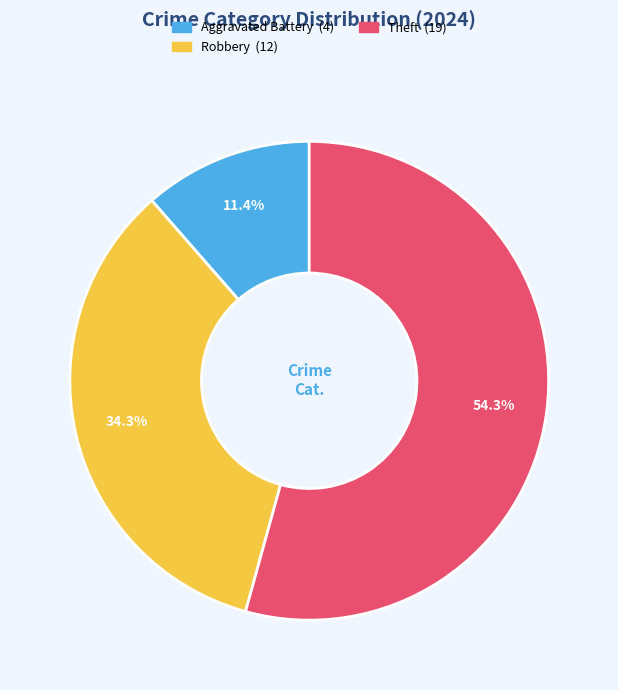

Is there any slice that represents more than half of the pie?

Yes